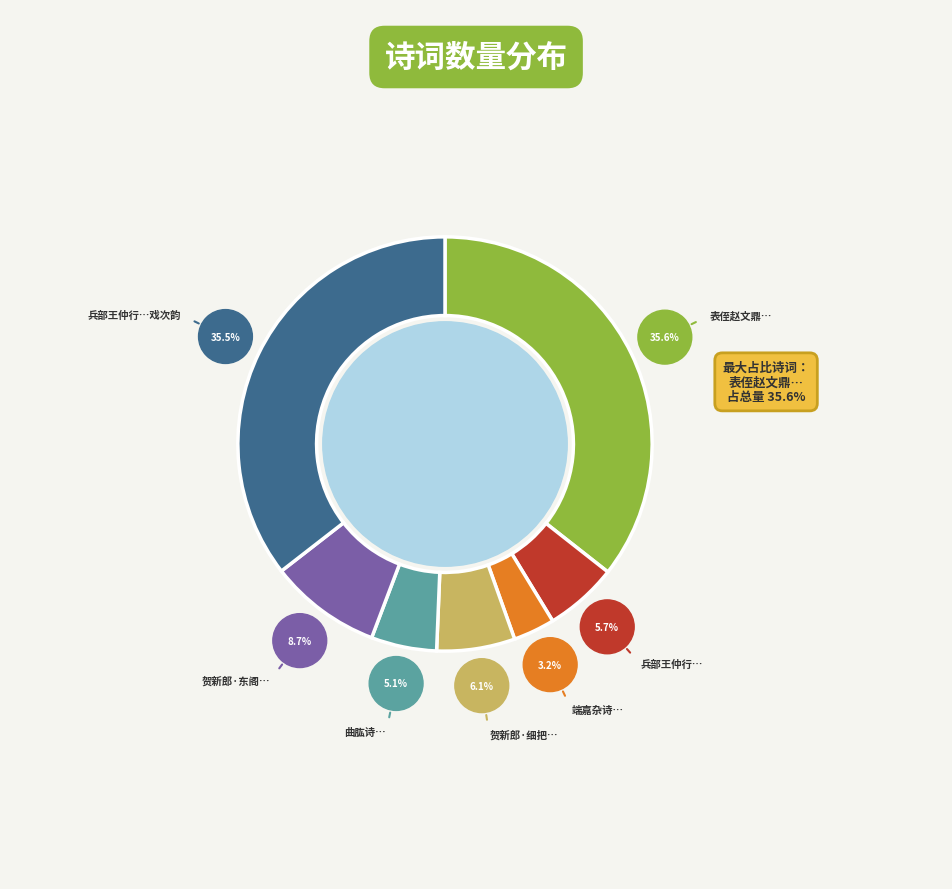

Is it true that 贺新郎·东阁凭诗说 is 9% of the pie?

True